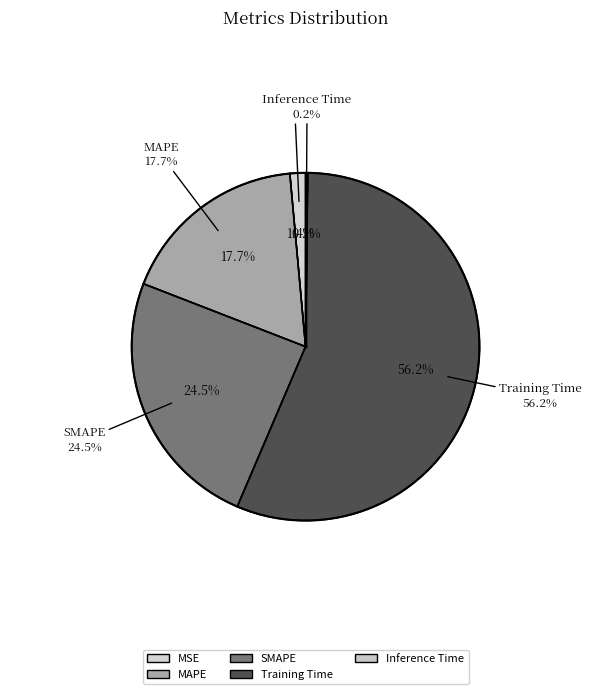

Count the number of slices in the pie.

5